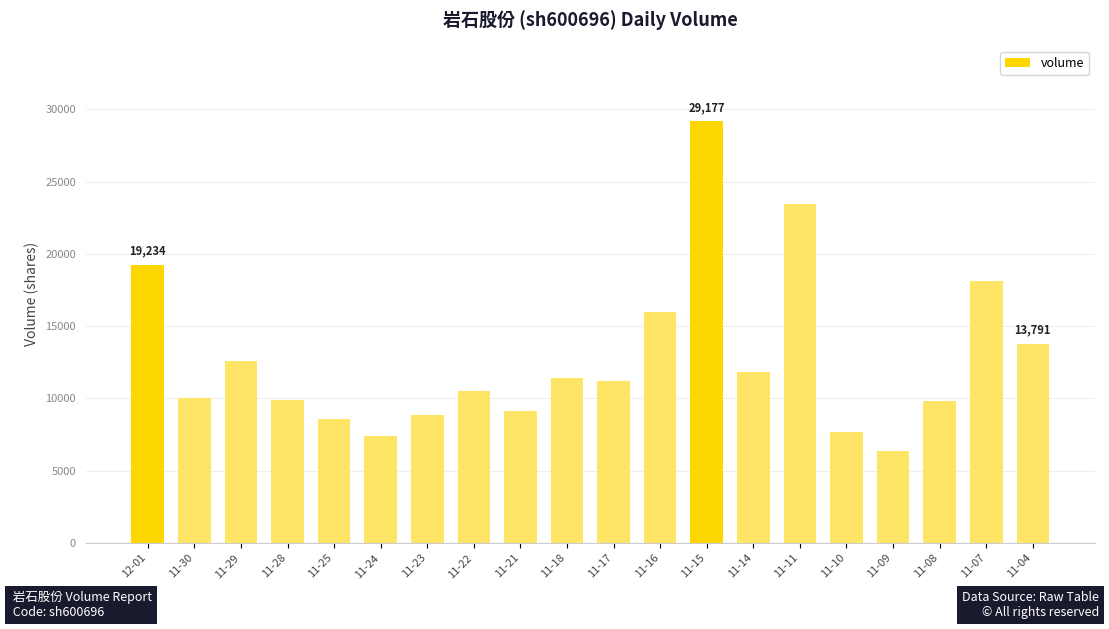

What is the value of the 4th bar from the left?

9890